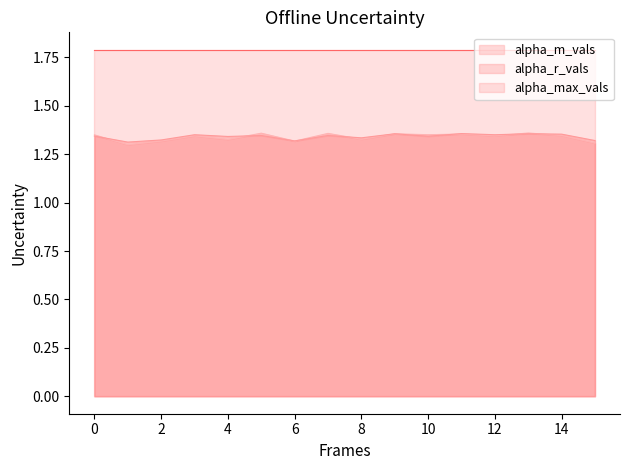

Which series has the widest spread of values?

alpha_m_vals